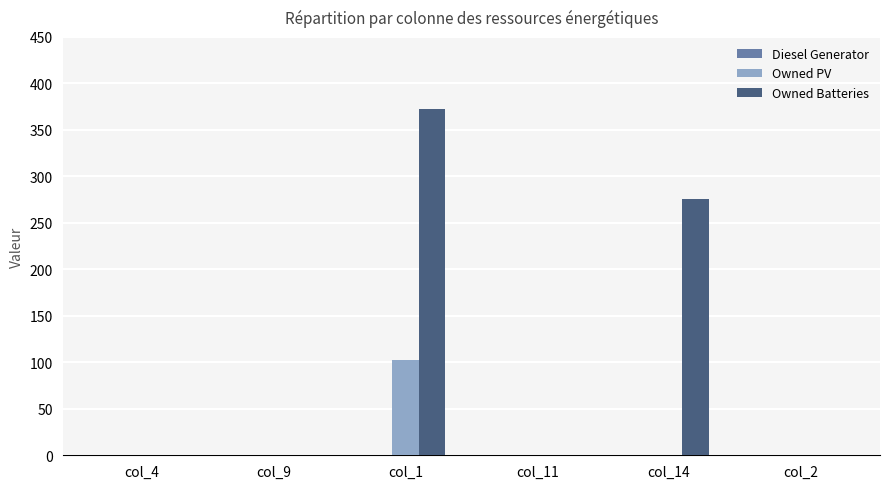

Between col_1 and col_2, which series saw the biggest shift?

Owned Batteries